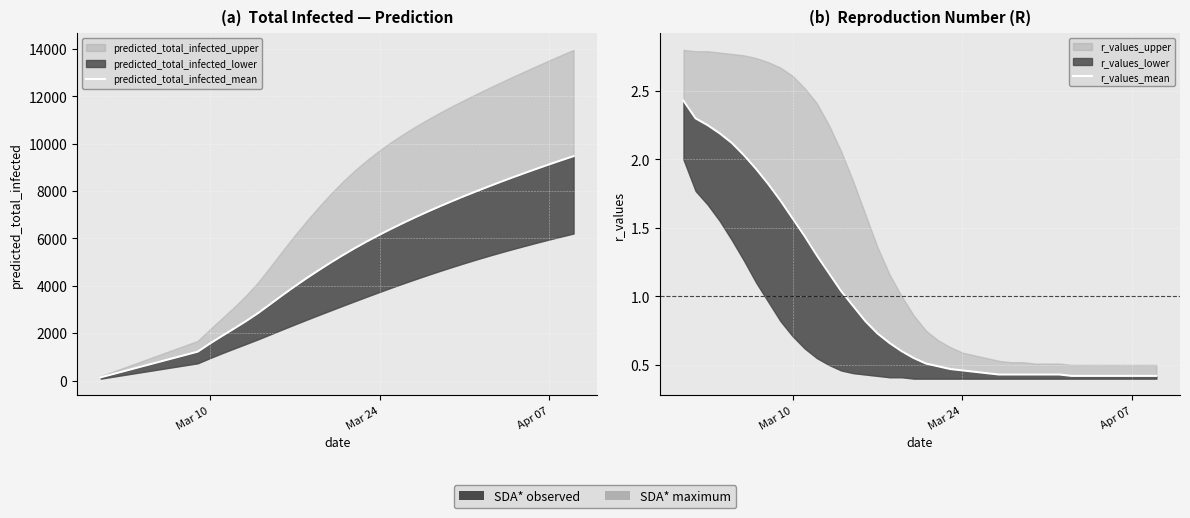

How many values in the predicted_total_infected_mean series are below 5303?

20